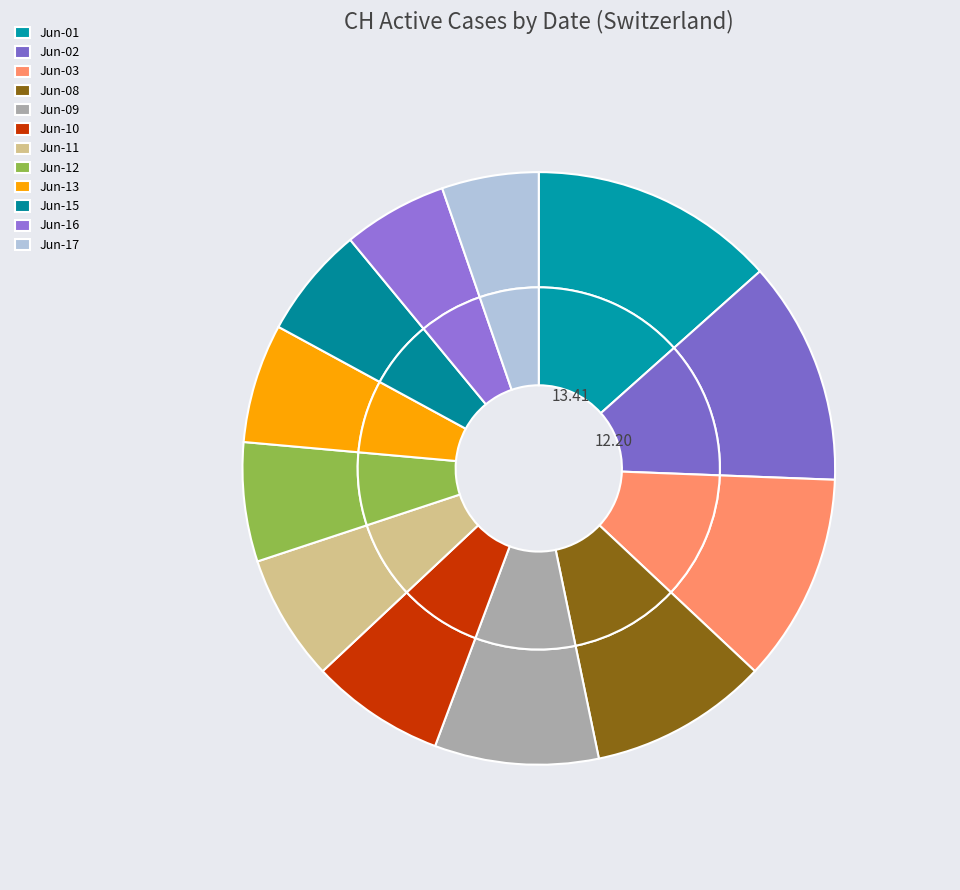

Is there any slice that represents more than half of the pie?

No